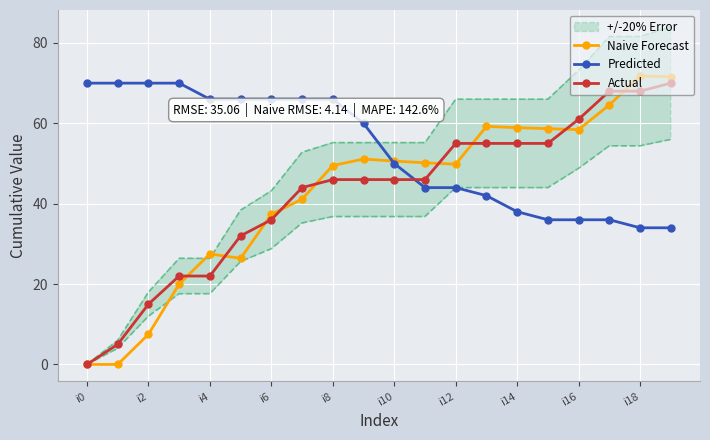

How many categories are shown in the chart?

20